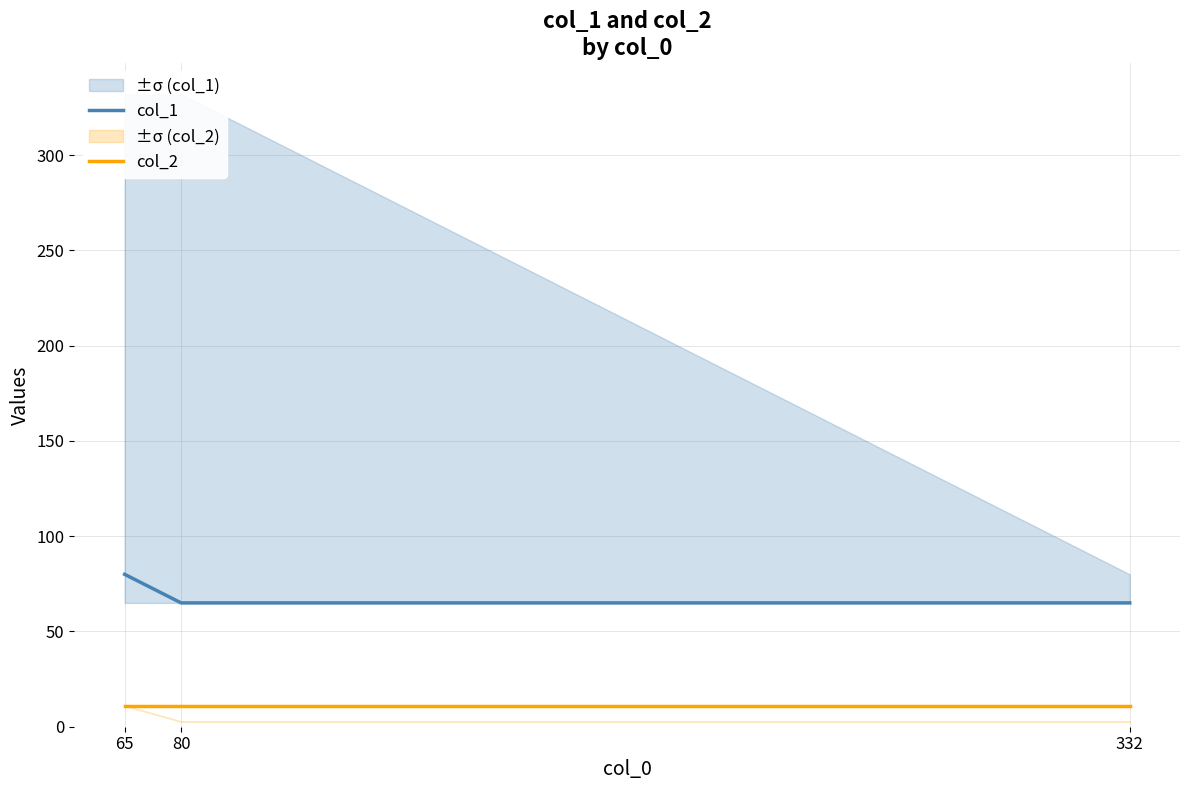

What is the minimum value shown in the chart?

11